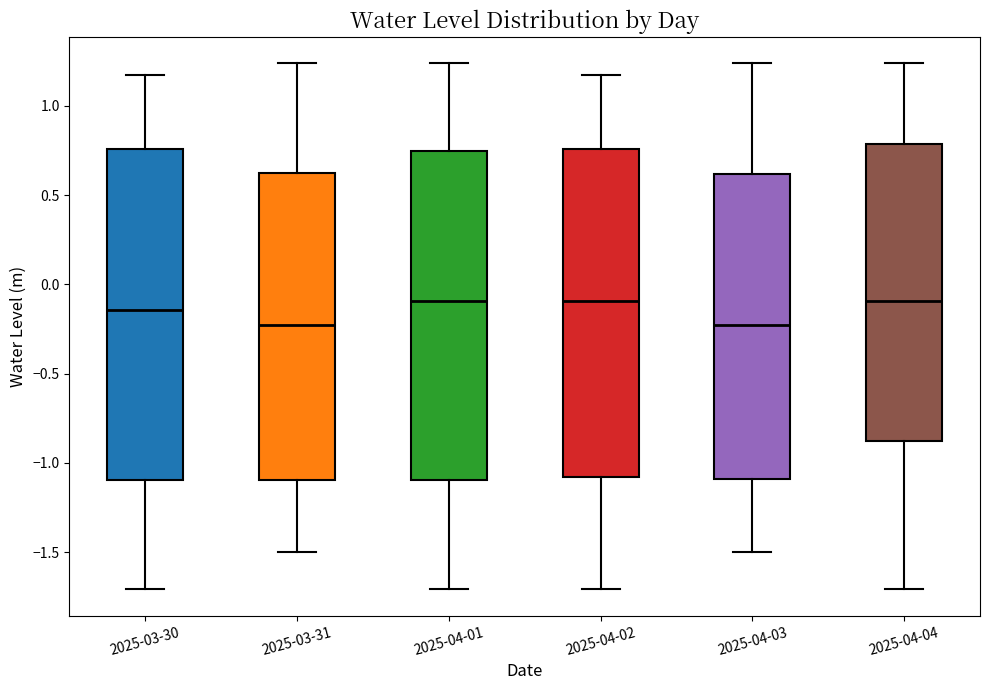

Where is the lower edge of the box for 2025-04-03 on the y-axis? The values are not printed on the chart, so give them approximately, as read against the axis.

-1.10